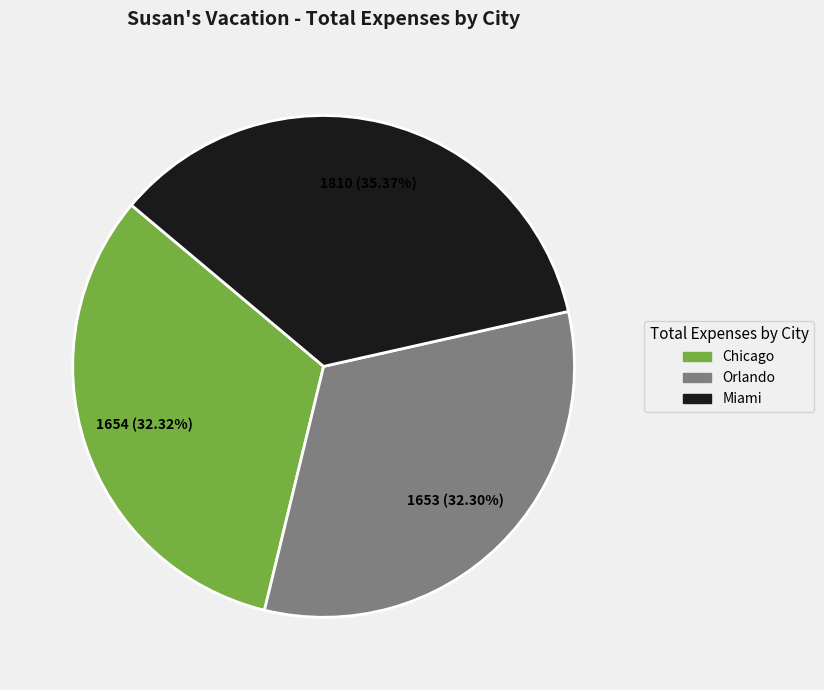

Does Chicago account for over 50% of the chart?

No